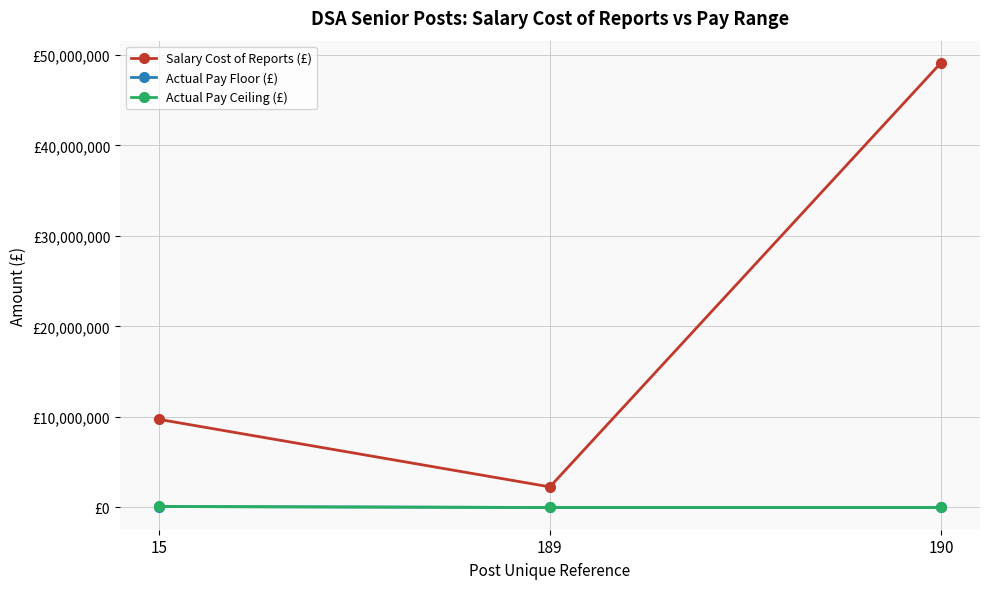

Does the chart have visible grid lines?

Yes